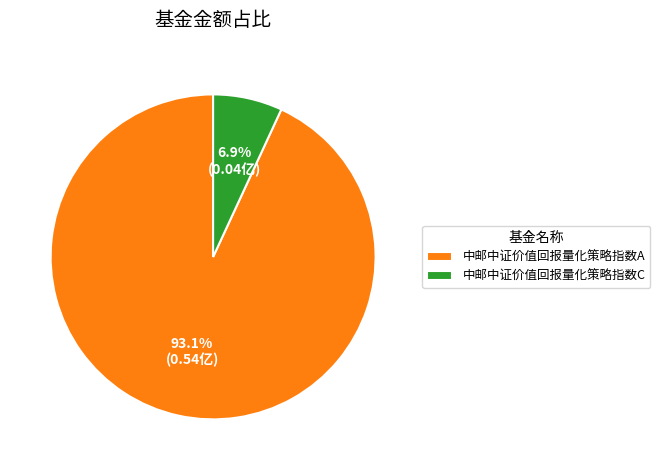

Rank the categories by value from lowest to highest.

中邮中证价值回报量化策略指数C, 中邮中证价值回报量化策略指数A